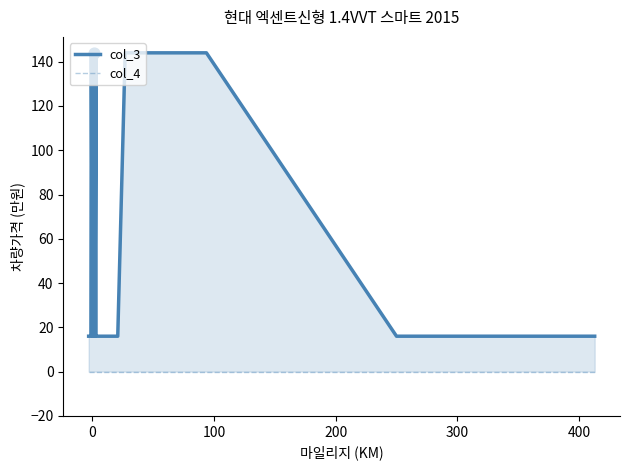

Is the value of col_4 at 27 greater than the value of col_3 at 20?

No